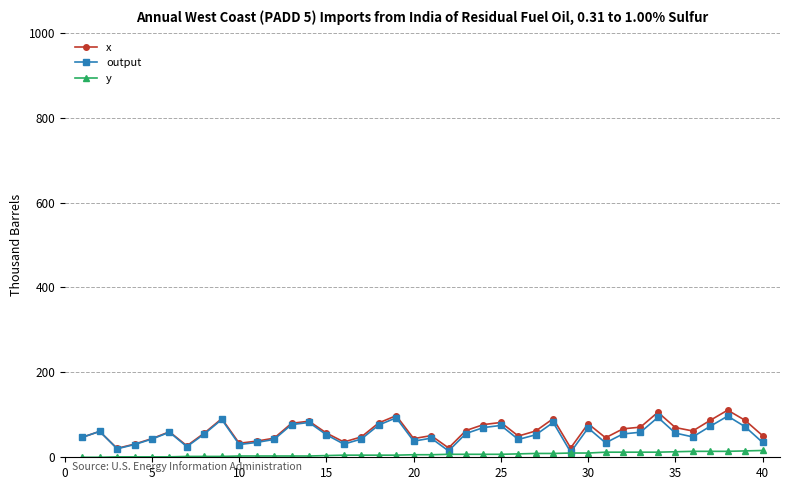

True or false: output has more than 2 interior local peaks.

True